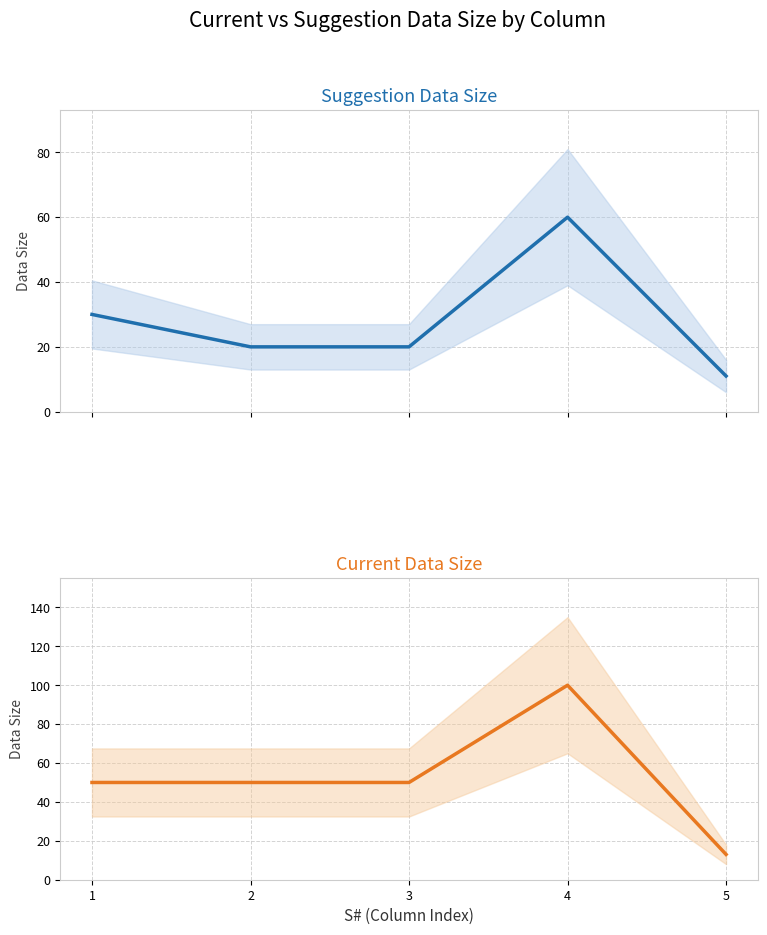

Between 1 and 5, which series saw the biggest shift?

Current Data Size